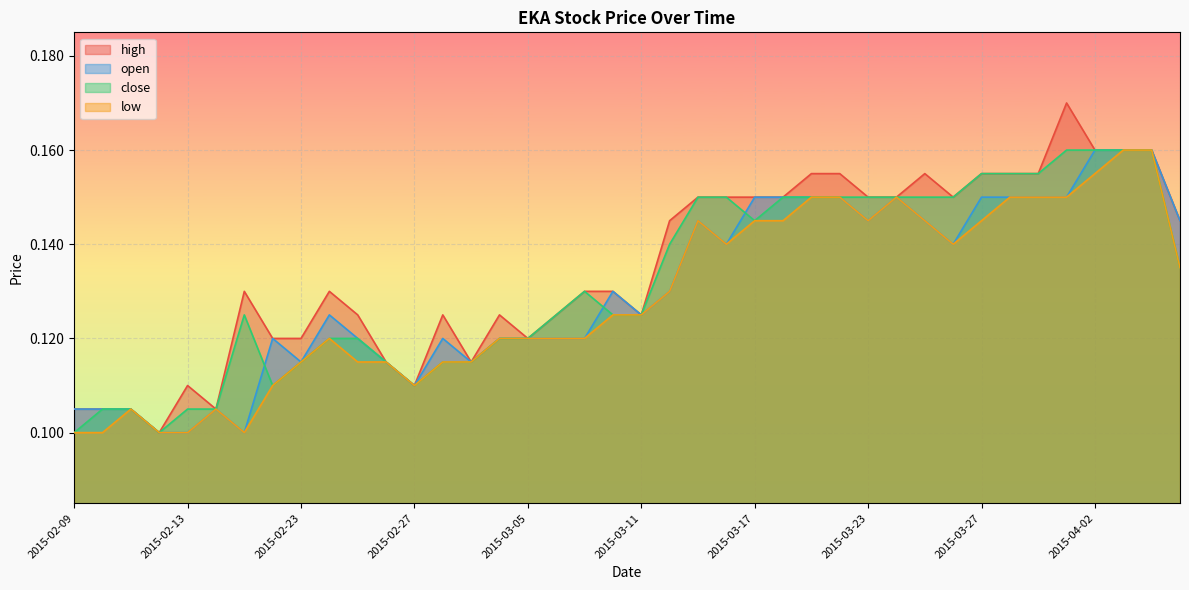

Is it true that low equals 0.1 at 2015-04-01?

True